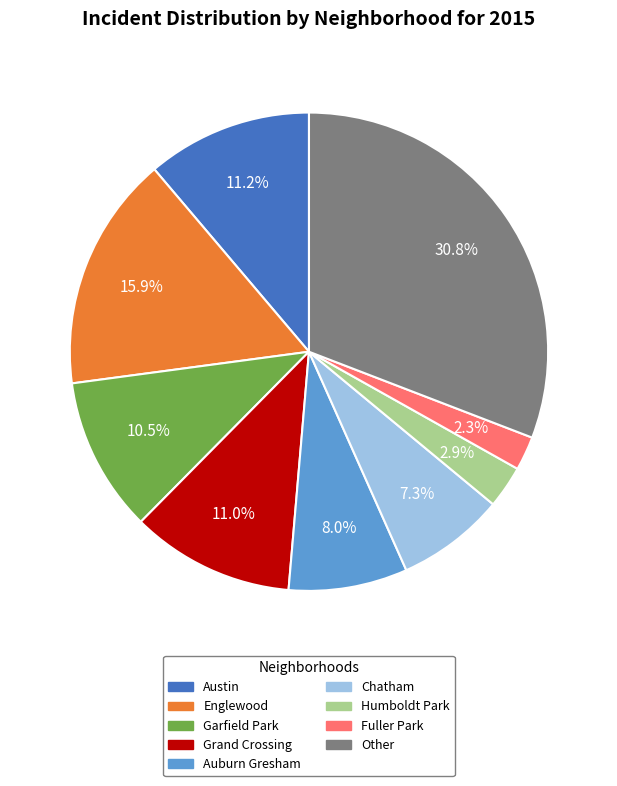

Is Grand Crossing the majority of the pie?

No